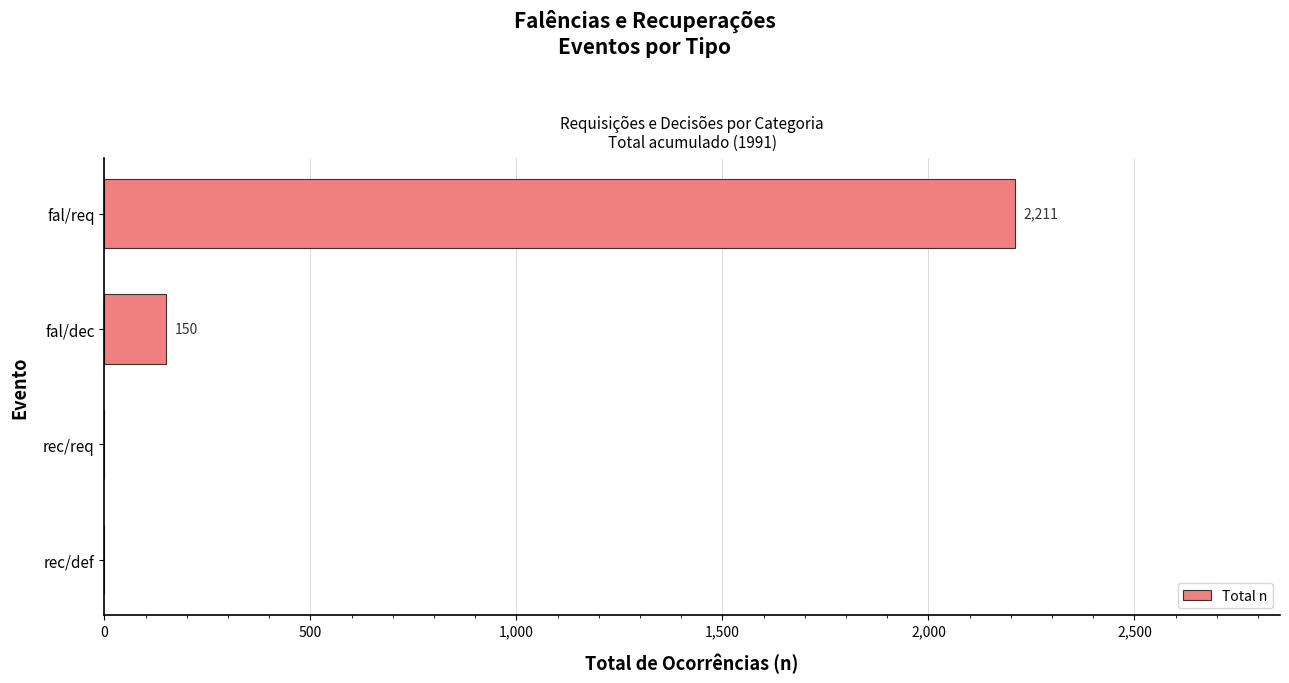

The value at fal/dec is 34. True or false?

False